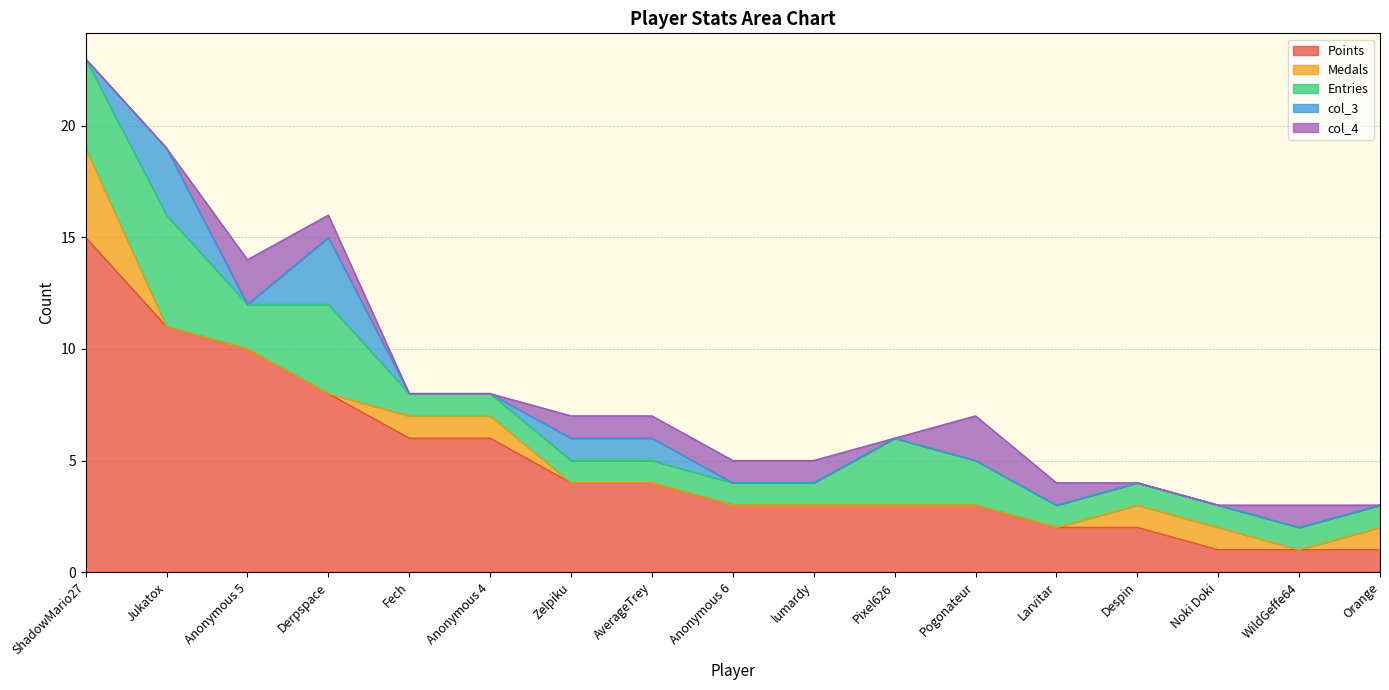

What is the difference between the maximum and minimum values in the Medals series?

4